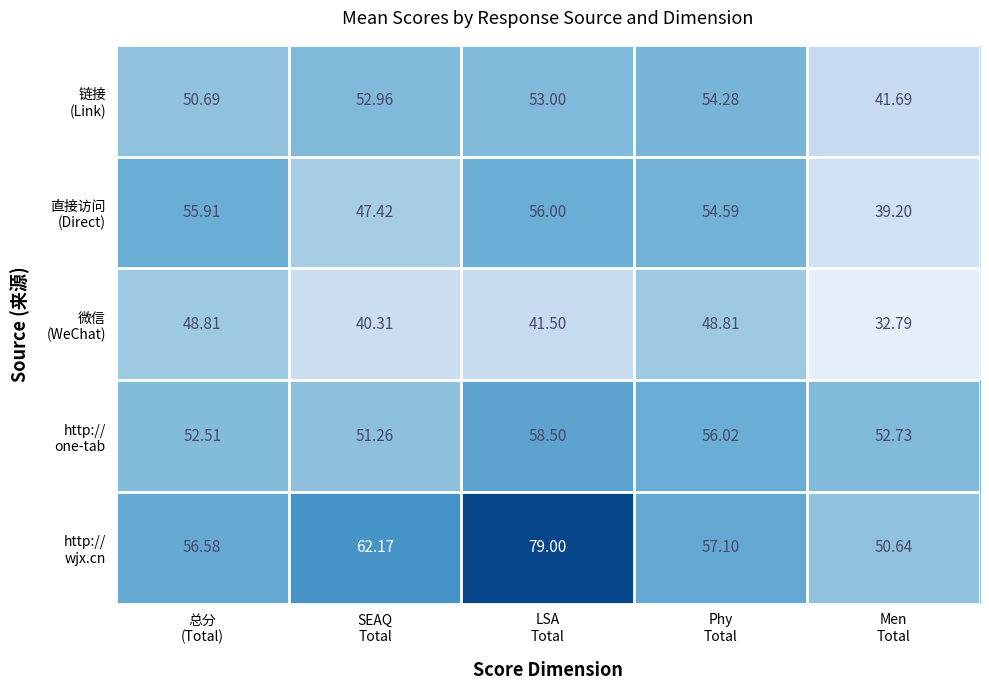

What is the greatest value displayed?

79.0